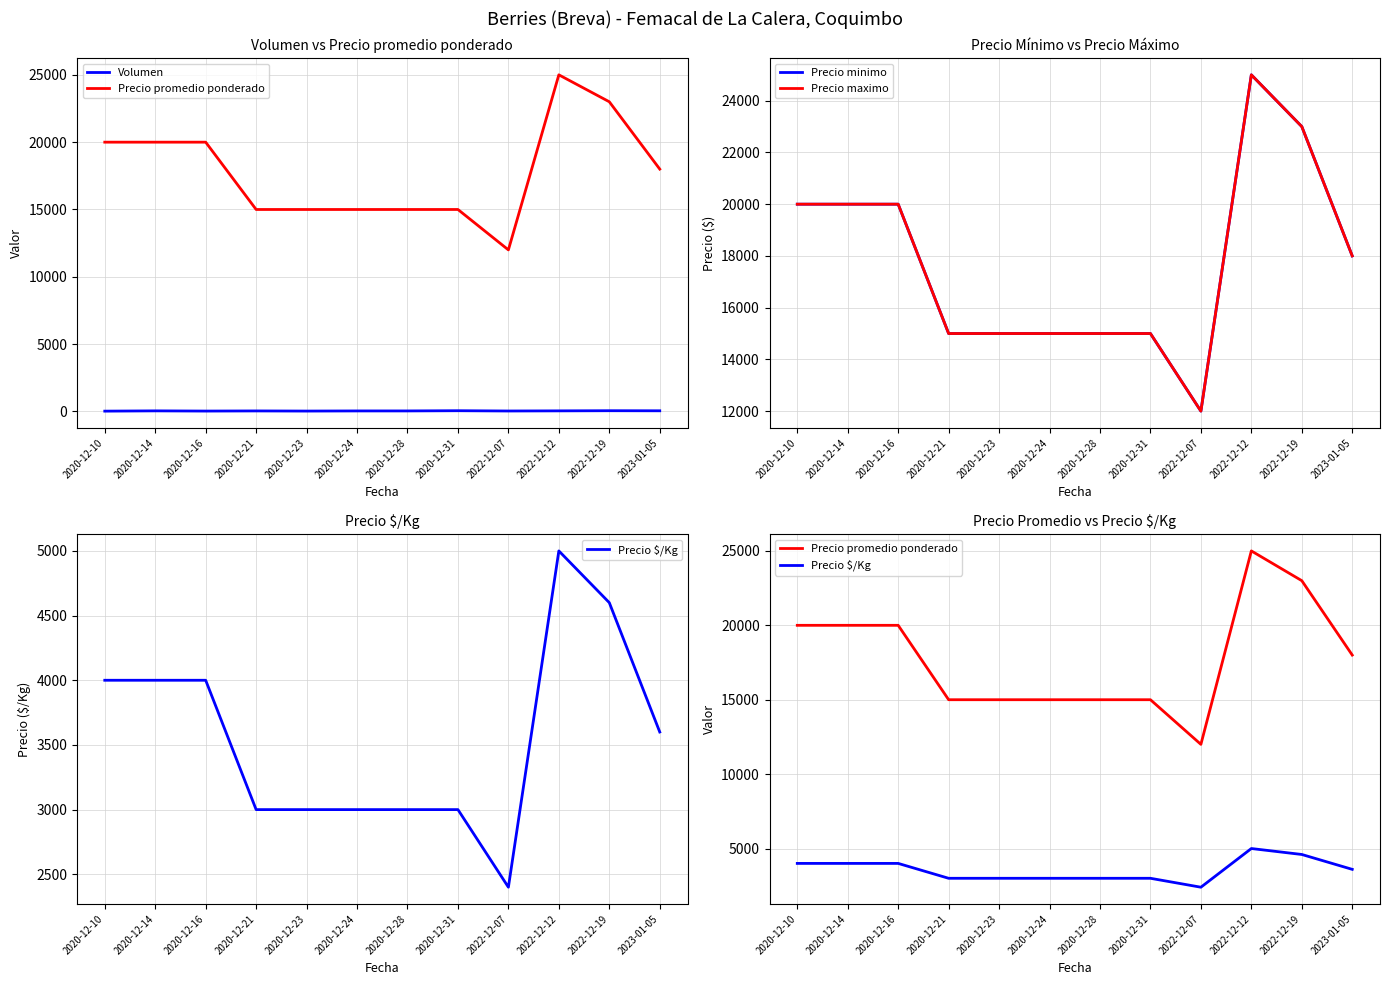

What is the lowest value of the Precio promedio ponderado series?

12000